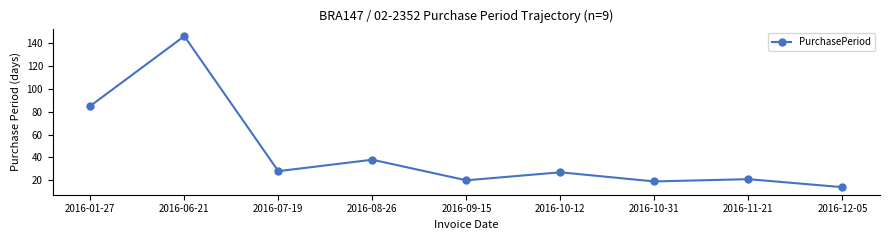

Which category has the highest value across all series?

2016-06-21